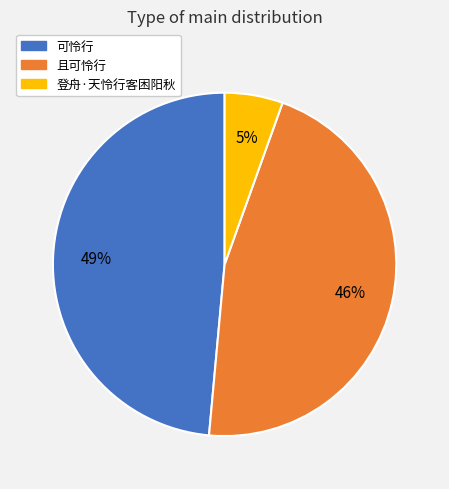

To the nearest percent, what is the combined percentage of 可怜行 and 且可怜行?

95%